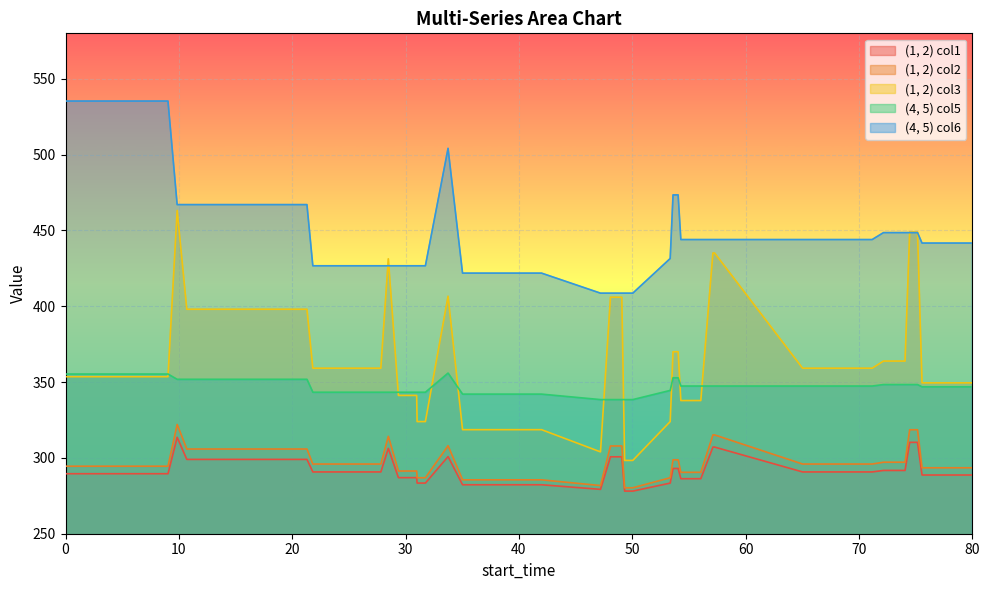

Which series has the widest spread of values?

(1, 2) col3